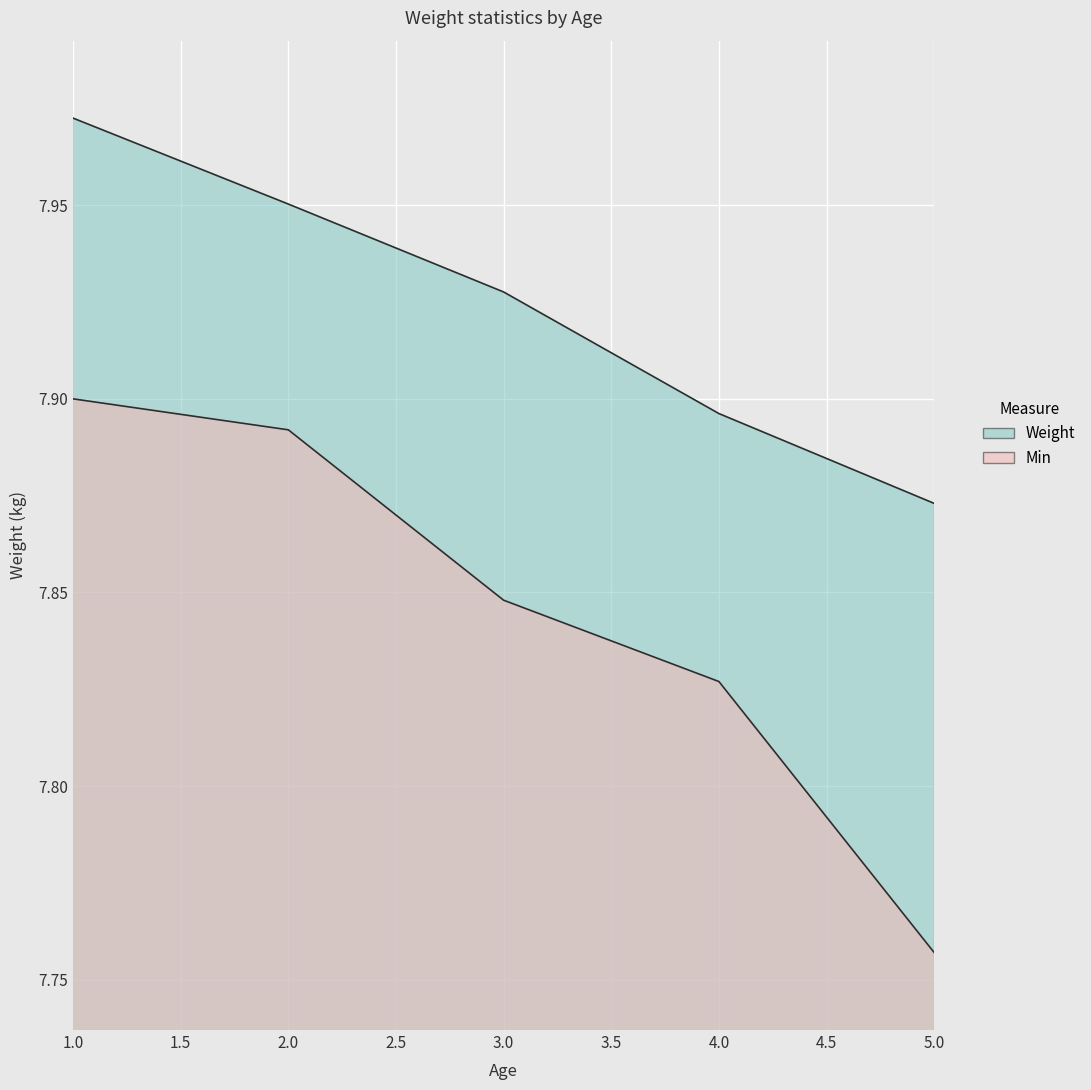

What is the difference between the maximum and minimum values in the Weight series?

0.1